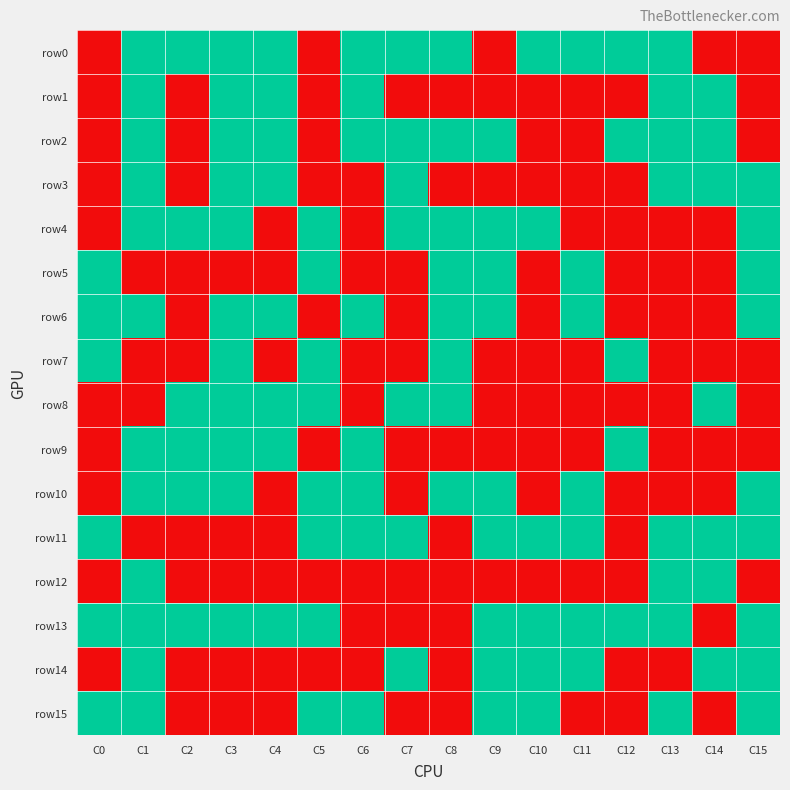

What is the greatest value displayed?

1